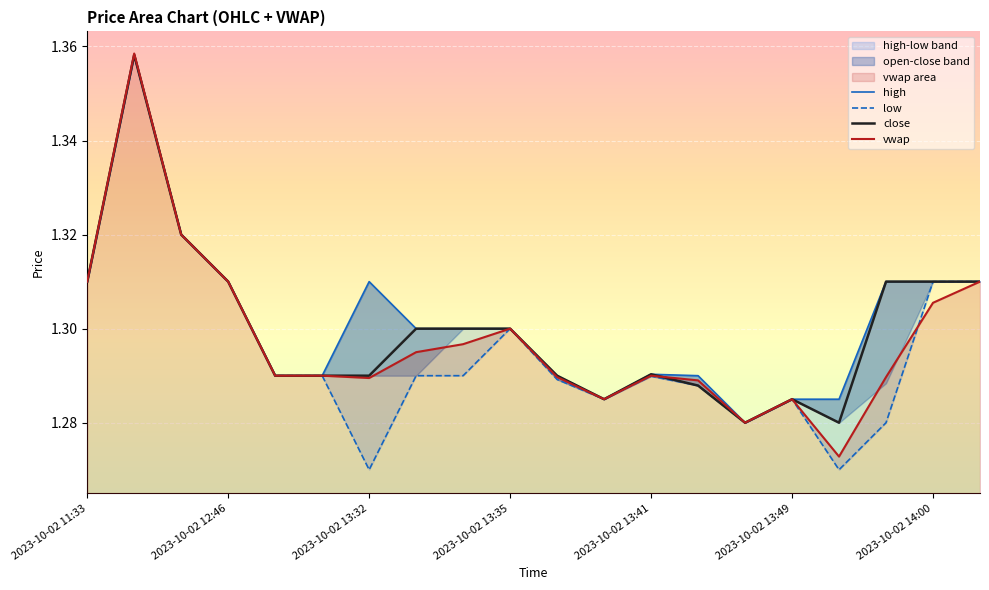

What is the lowest value of the close series?

1.3